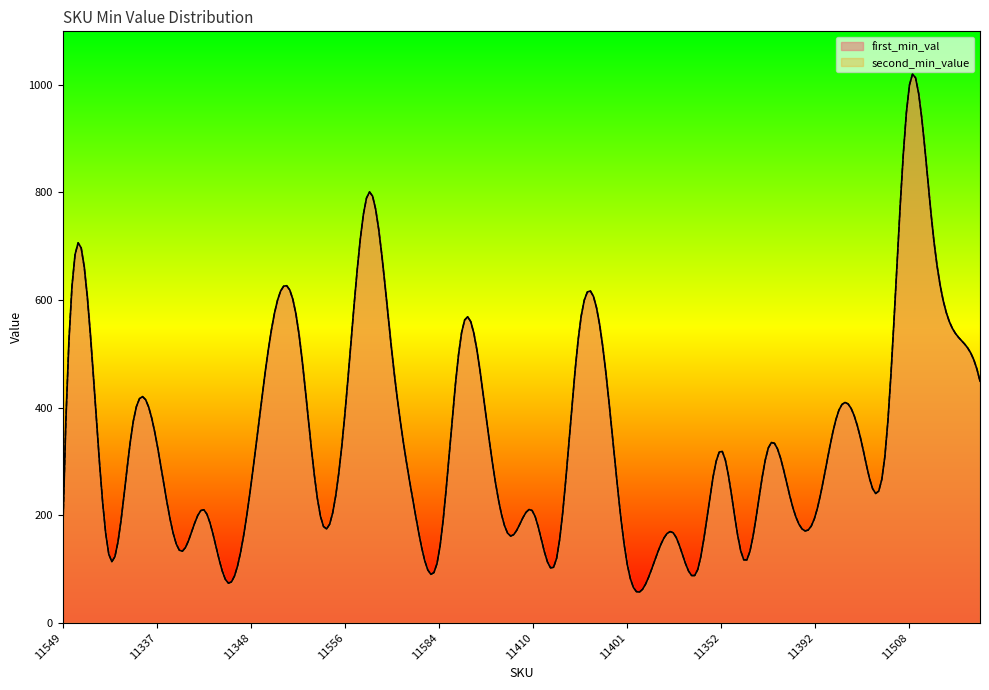

True or false: second_min_value and first_min_val intersect in this chart.

False